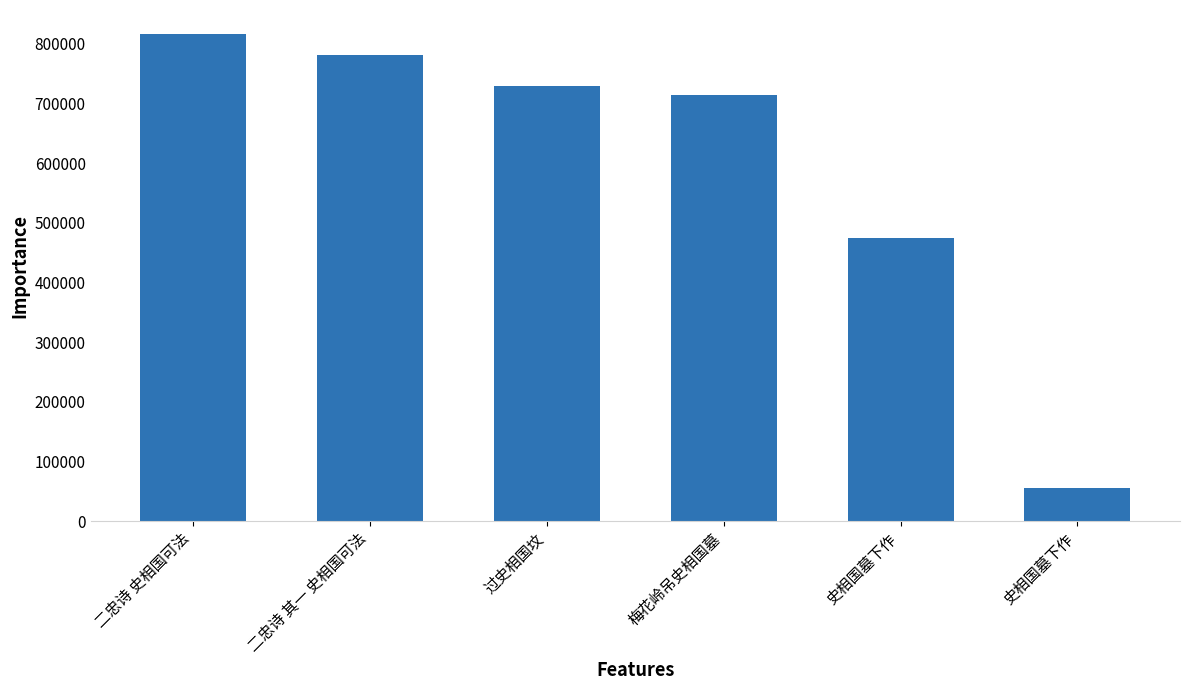

What is the maximum value shown in the chart?

815766